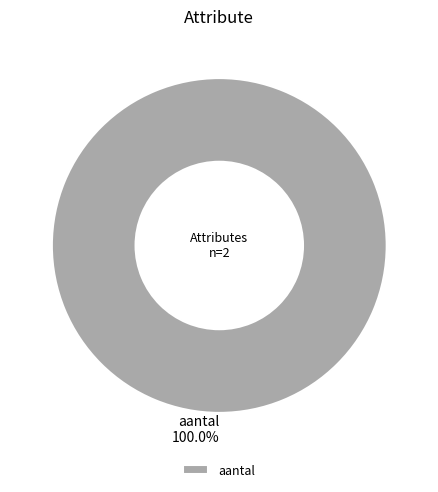

The aantal slice represents 100% of the pie. True or false?

True